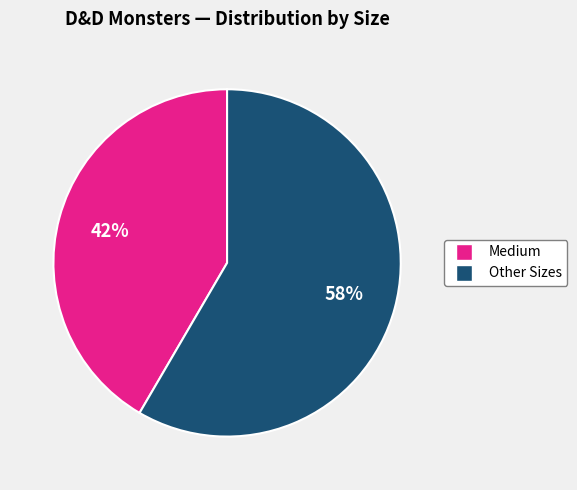

Is there any slice that represents more than half of the pie?

Yes